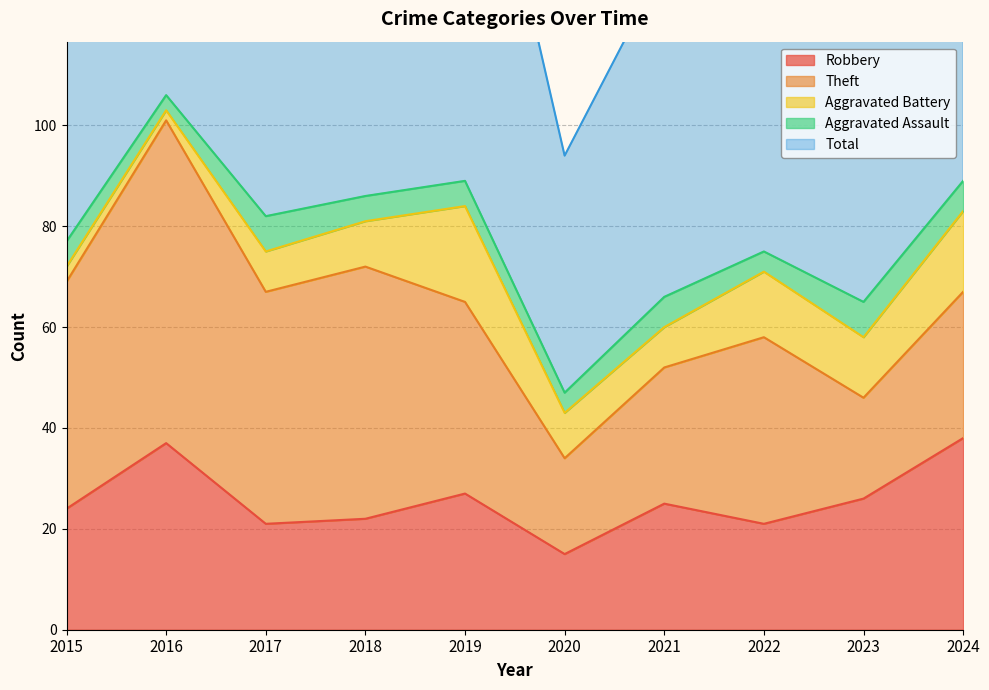

True or false: Robbery and Aggravated Assault cross at least once.

False